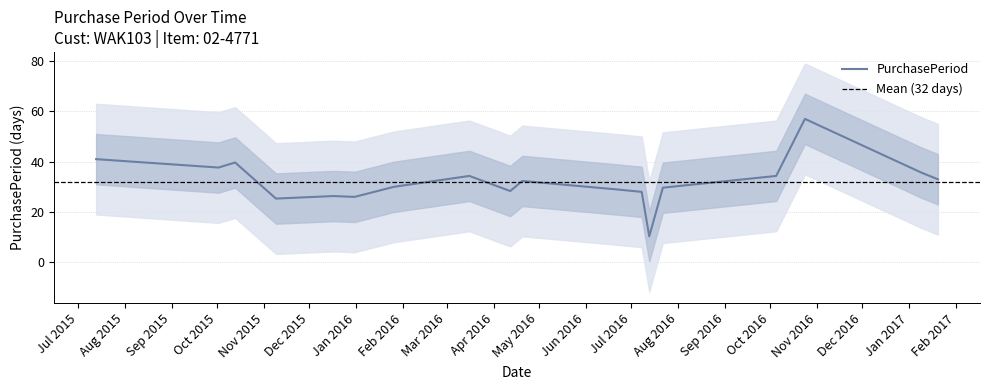

Count the number of data series in this chart.

1